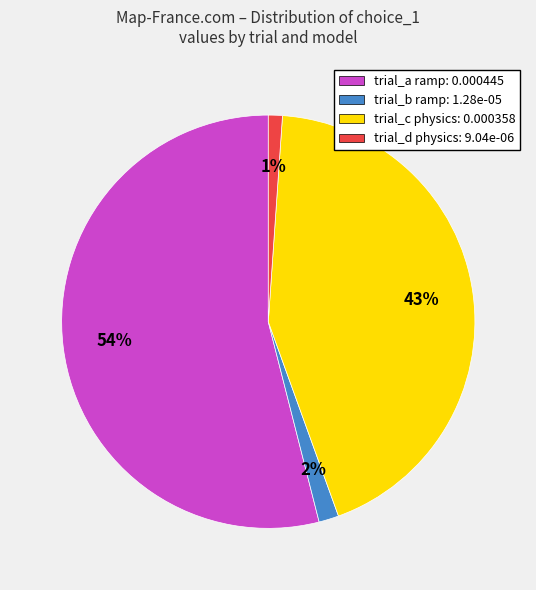

To the nearest percent, what is the average slice percentage?

25%